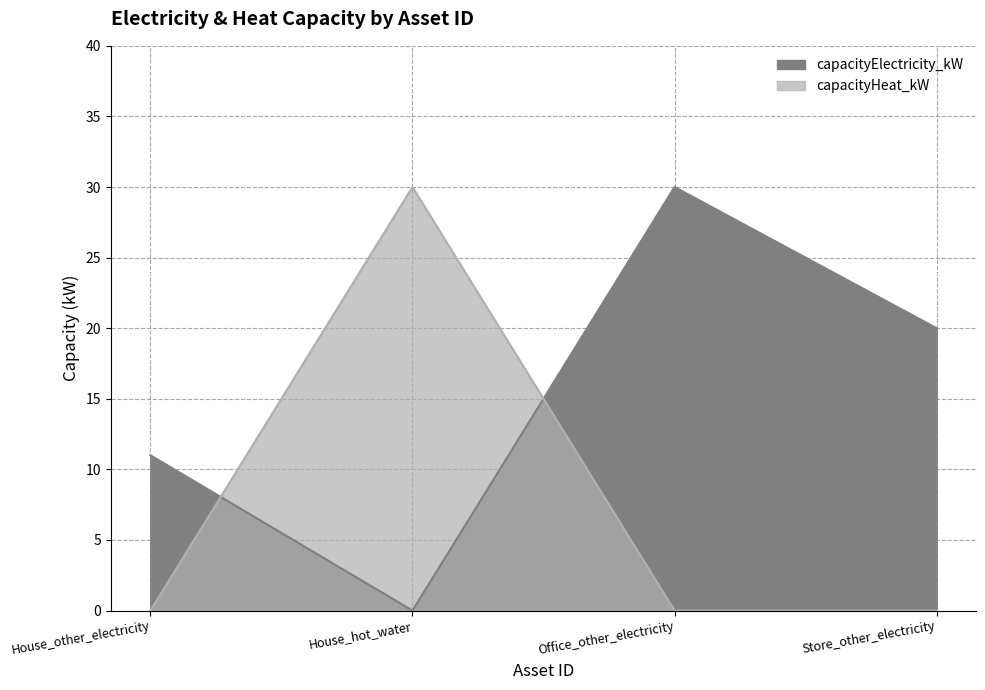

At House_hot_water, list the series in order from smallest to largest.

capacityElectricity_kW, capacityHeat_kW